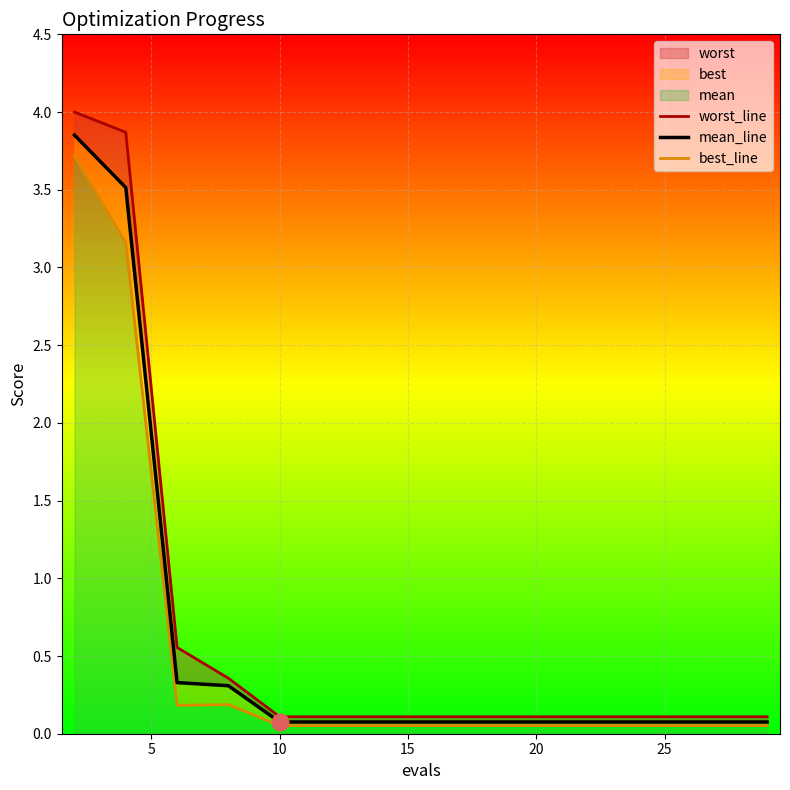

What is the maximum value for mean_line?

3.9